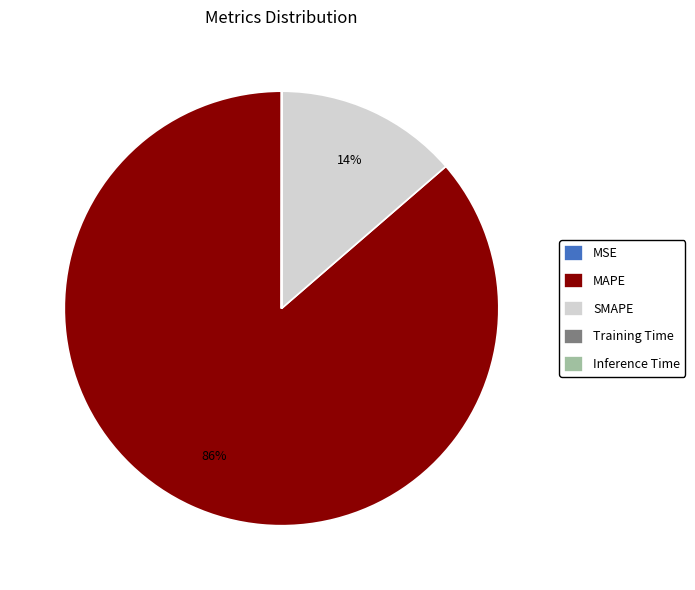

What is the majority slice?

MAPE